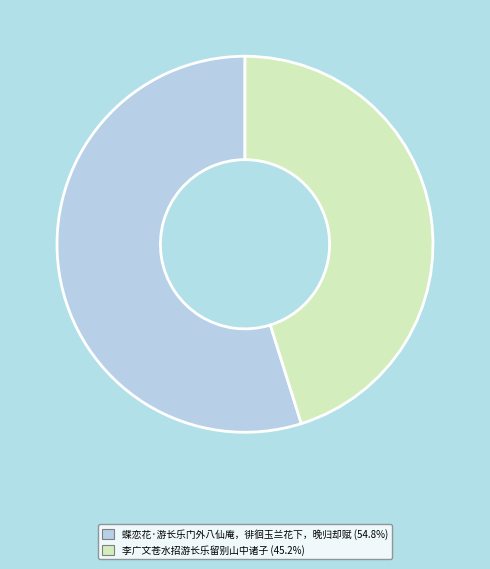

What is the ratio of the value at 李广文苍水招游长乐留别山中诸子 to the value at 蝶恋花·游长乐门外八仙庵，徘徊玉兰花下，晚归却赋?

0.8